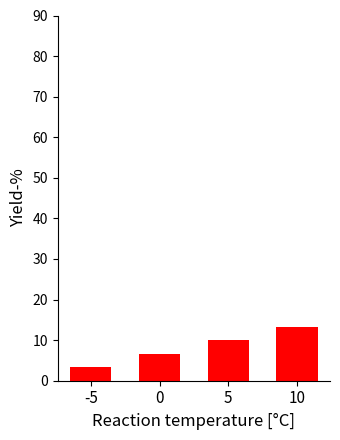

Which has a higher value, 10 or -5?

10